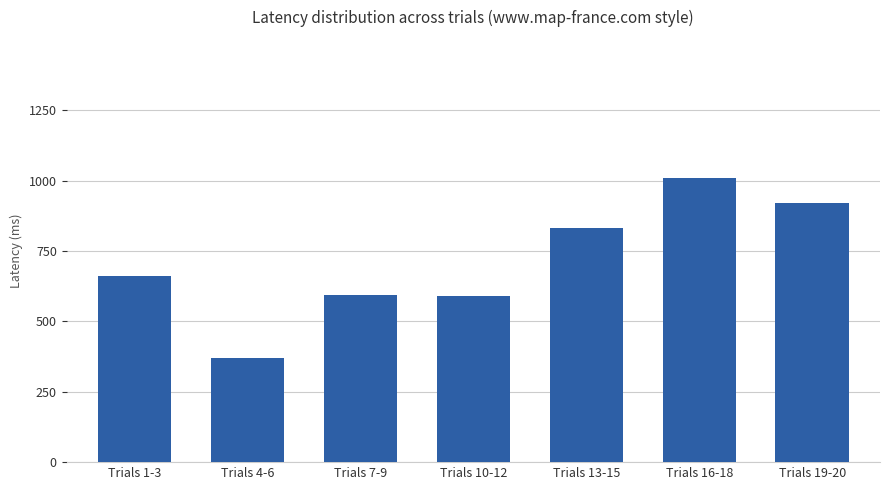

Which label corresponds to the largest value in the chart?

Trials 16-18